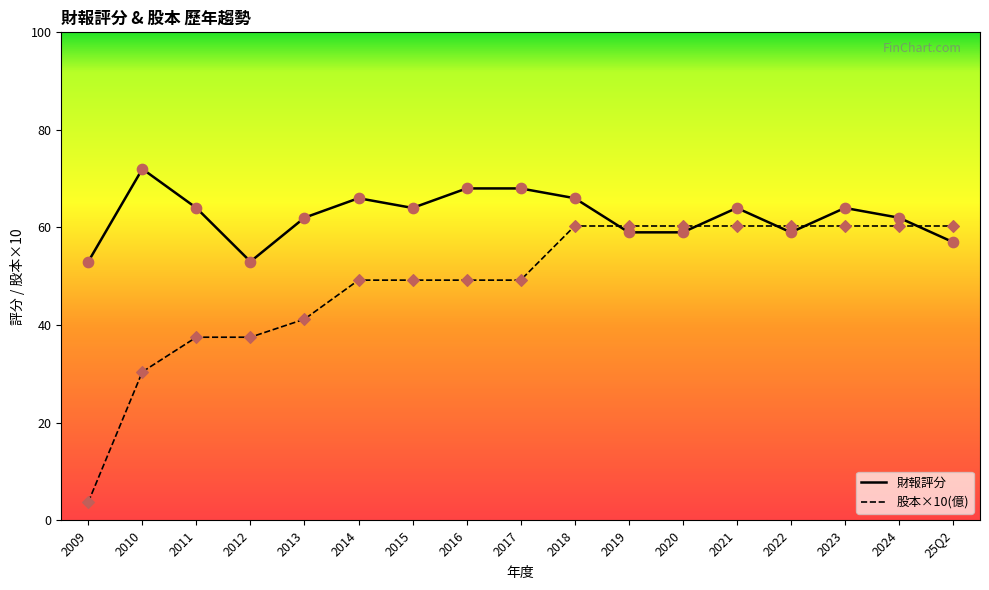

Which series has the largest total across all categories?

財報評分